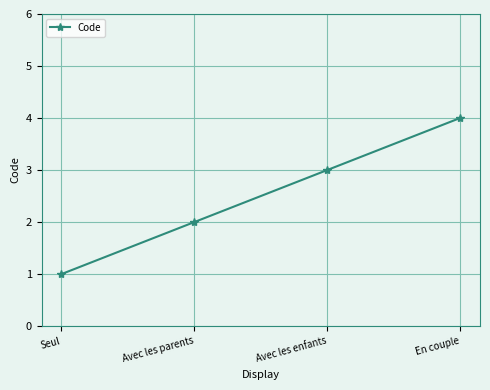

What is the smallest value displayed?

1